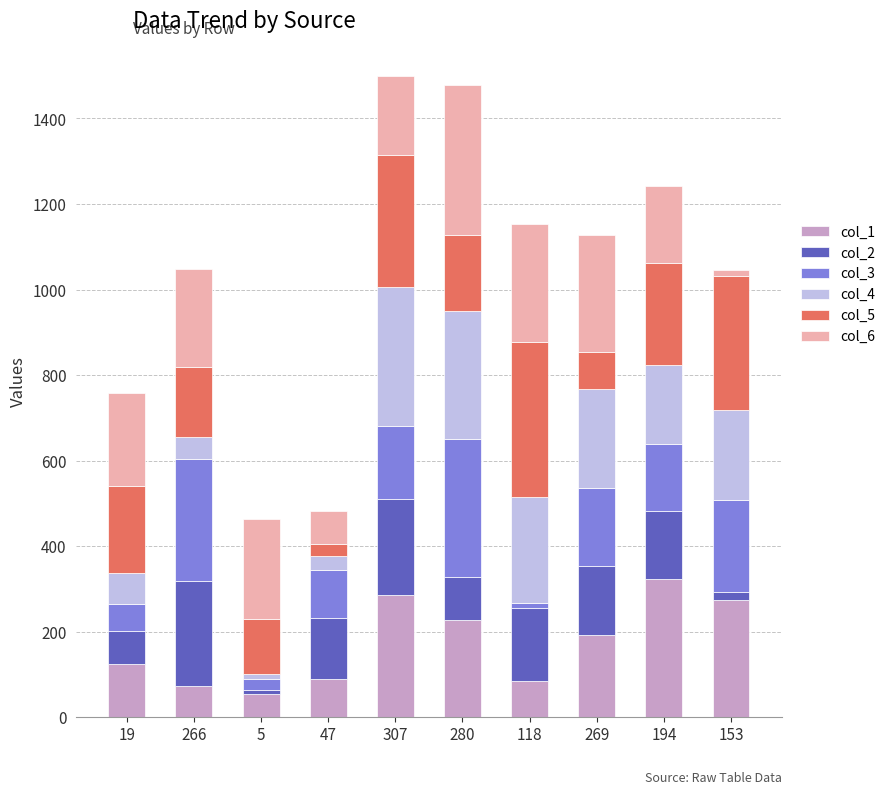

How many series are shown in this chart?

6